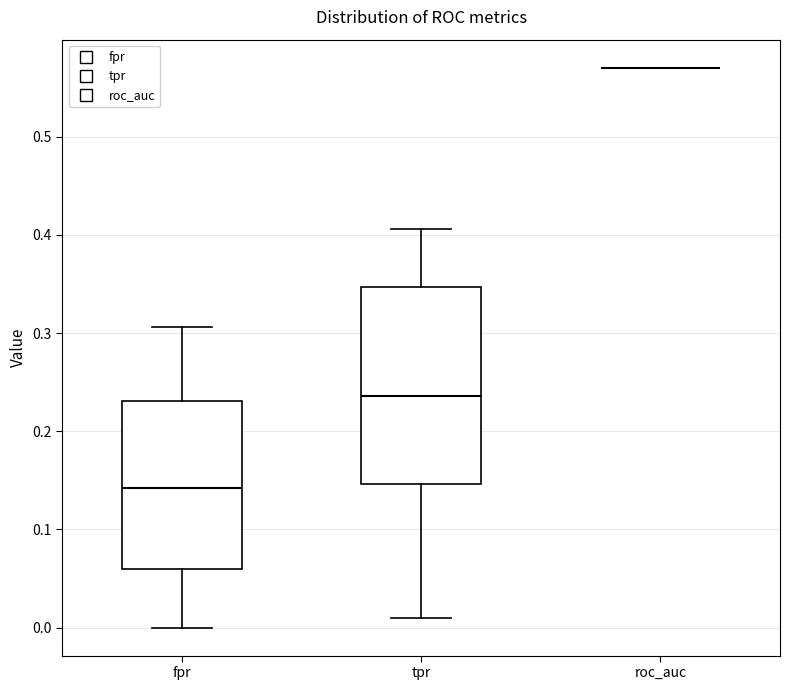

Reading left to right, read every box against the y-axis: the position of its median line, the range the box covers, and the ends of its whiskers. The values are not printed on the chart, so give them approximately, as read against the axis.

fpr: median 0.14, box 0.06 to 0.23, whiskers 0.00 to 0.31
tpr: median 0.24, box 0.15 to 0.35, whiskers 0.01 to 0.41
roc_auc: box collapsed to a line at 0.57, whiskers 0.57 to 0.57